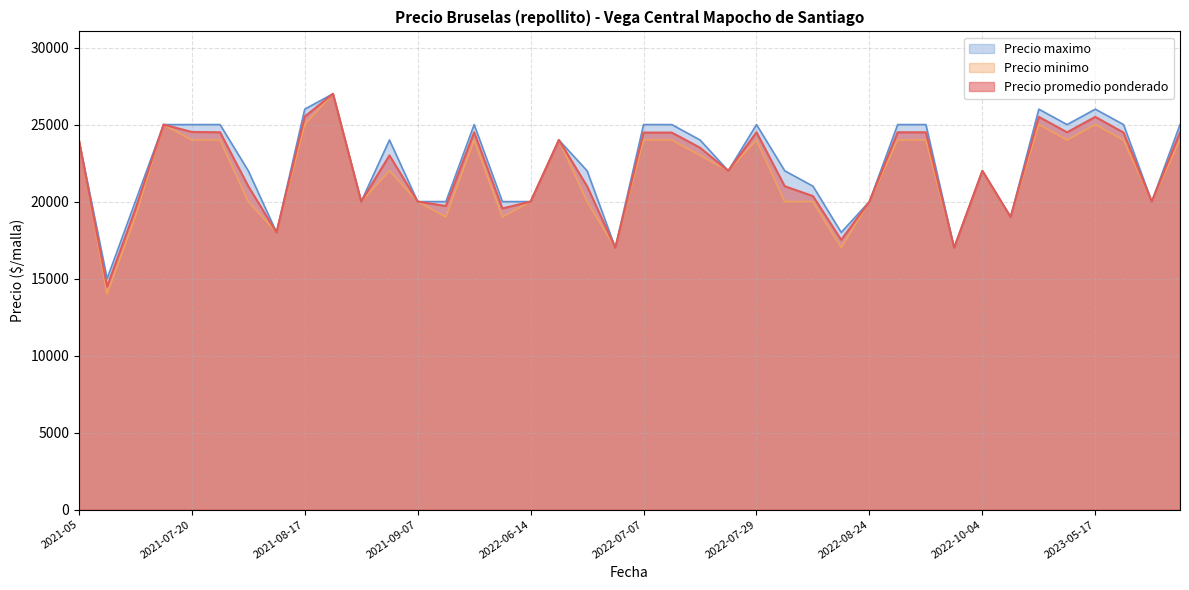

Rank the categories by Precio maximo value from highest to lowest.

2021-08-24, 2021-08-17, 2023-04-06, 2023-05-17, 2021-07-13, 2021-07-20, 2021-08-03, 2021-09-21, 2022-07-07, 2022-07-19, 2022-07-29, 2022-08-26, 2022-08-31, 2023-04-28, 2023-05-24, 2022-05-04, 2021-05, 2021-09-03, 2022-06-15, 2022-07-21, 2021-08-05, 2022-06-24, 2022-07-27, 2022-08-02, 2022-10-04, 2022-08-11, 2021-07-08, 2021-08-27, 2021-09-07, 2021-09-14, 2022-06-07, 2022-06-14, 2022-08-24, 2023-05-25, 2022-10-07, 2021-08-10, 2022-08-19, 2022-07-05, 2022-09-02, 2021-06